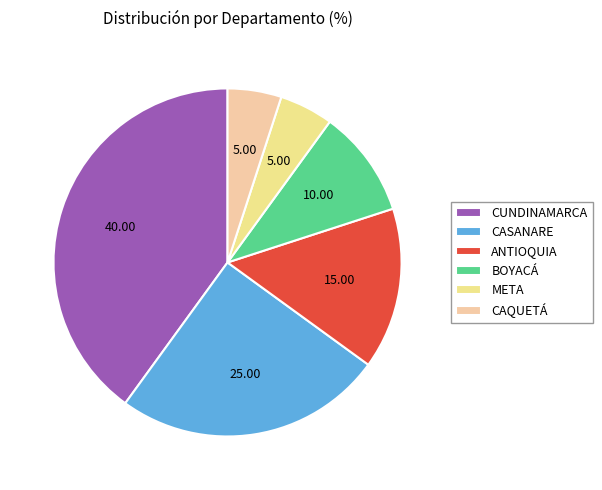

To the nearest percent, what percentage of the pie is META?

5%